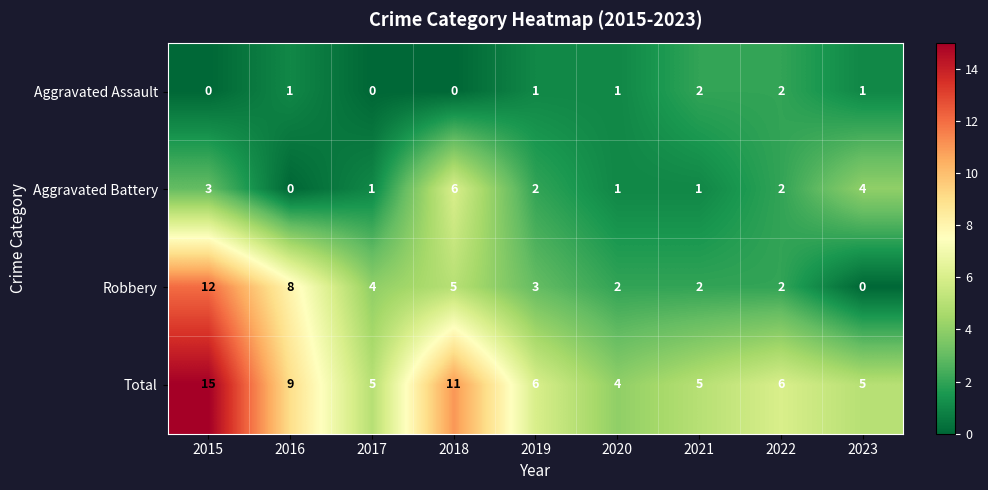

Rank the series by their maximum value, from lowest to highest.

Aggravated Assault, Aggravated Battery, Robbery, Total